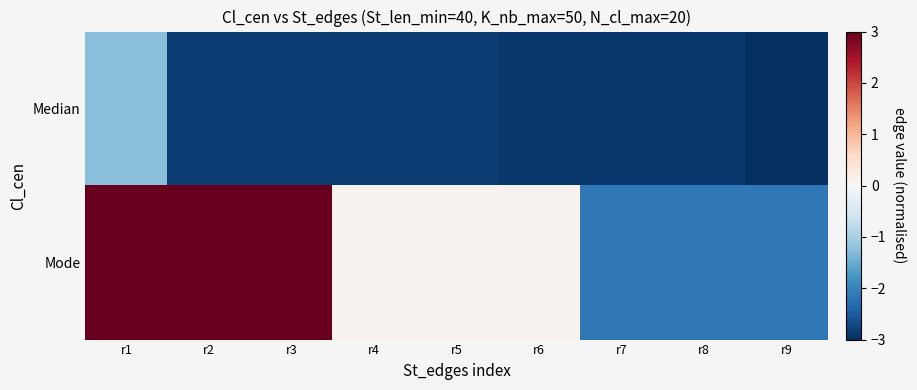

Rank the series by their average value, from lowest to highest.

Median, Mode